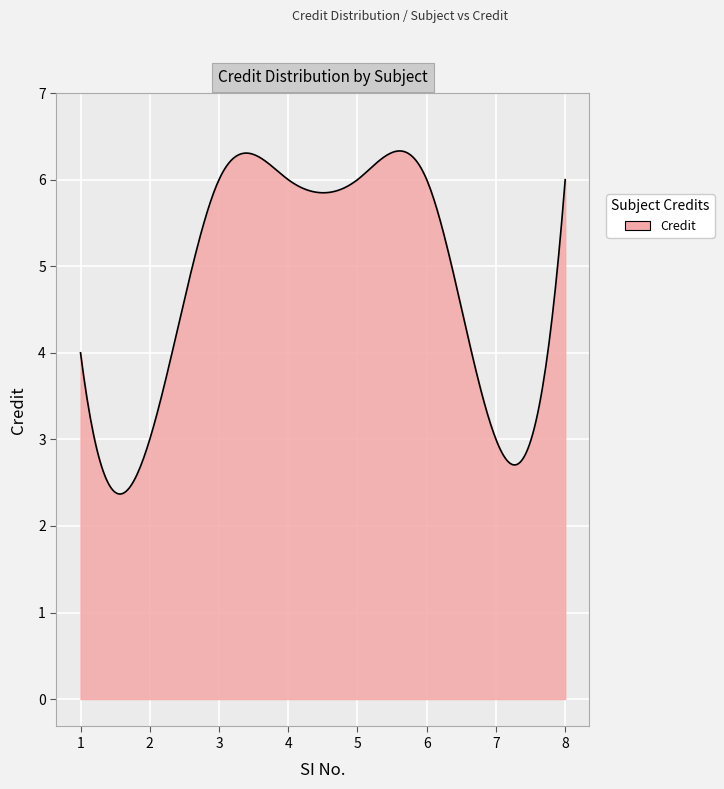

What is the greatest value displayed?

6.3